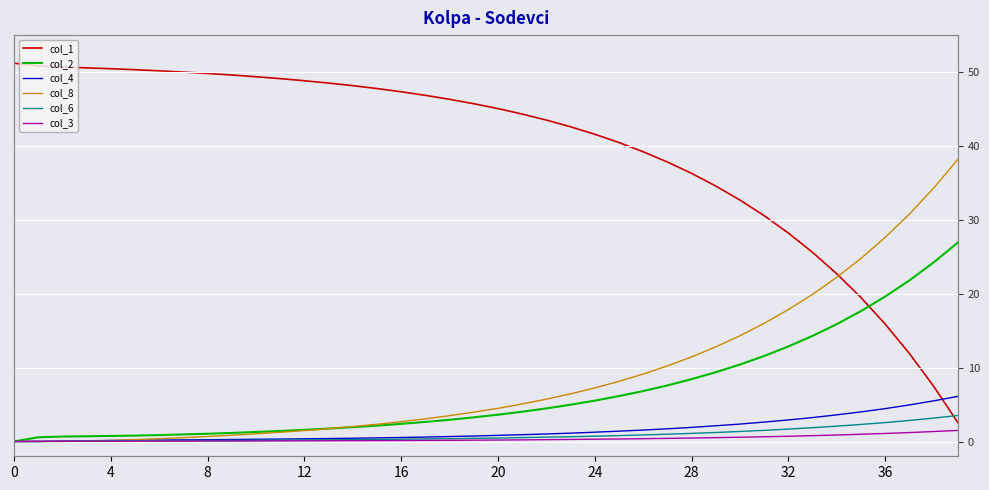

True or false: col_3 and col_2 intersect in this chart.

False